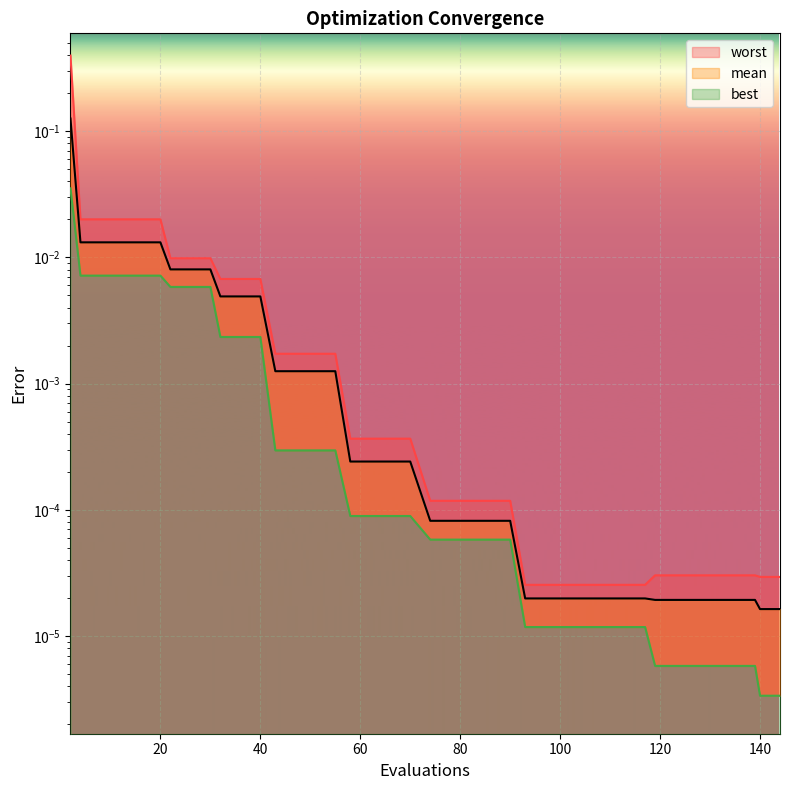

Reading left to right, extract all data points from this chart.

mean: 0.1	0.0	0.0	0.0	0.0	0.0	0.0	0.0	0.0	0.0	0.0	0.0	0.0	0.0	0.0	0.0	0.0	0.0	0.0	0.0	0.0	0.0	0.0	0.0	0.0	0.0	0.0	0.0	0.0	0.0	0.0	0.0	0.0	0.0	0.0	0.0	0.0	0.0	0.0	0.0
best: 0.0	0.0	0.0	0.0	0.0	0.0	0.0	0.0	0.0	0.0	0.0	0.0	0.0	0.0	0.0	0.0	0.0	0.0	0.0	0.0	0.0	0.0	0.0	0.0	0.0	0.0	0.0	0.0	0.0	0.0	0.0	0.0	0.0	0.0	0.0	0.0	0.0	0.0	0.0	0.0
worst: 0.4	0.0	0.0	0.0	0.0	0.0	0.0	0.0	0.0	0.0	0.0	0.0	0.0	0.0	0.0	0.0	0.0	0.0	0.0	0.0	0.0	0.0	0.0	0.0	0.0	0.0	0.0	0.0	0.0	0.0	0.0	0.0	0.0	0.0	0.0	0.0	0.0	0.0	0.0	0.0